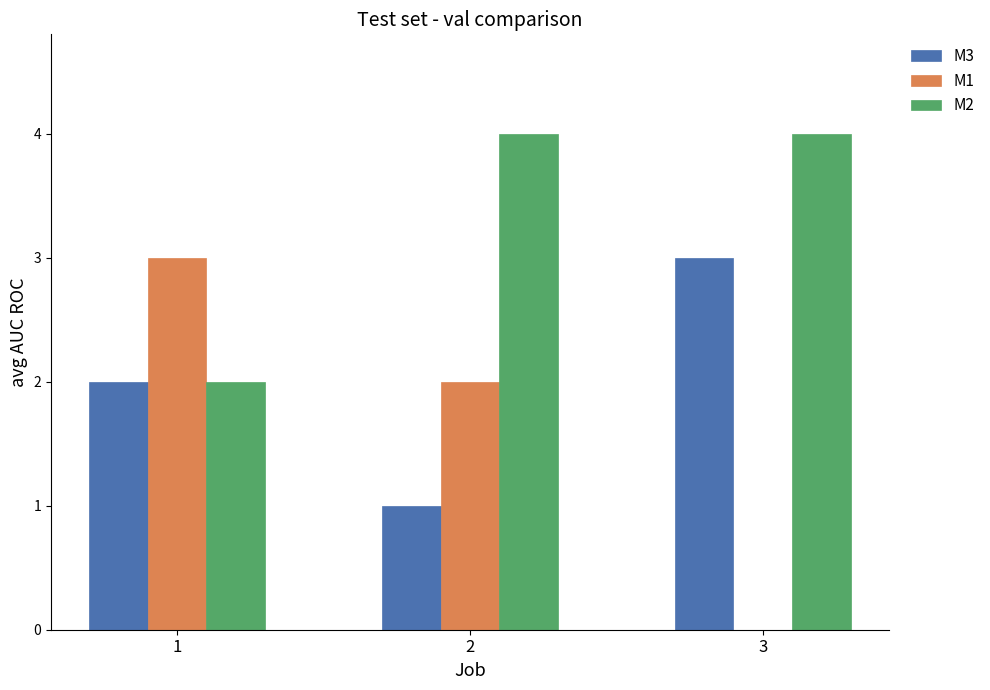

Reading left to right, list all the values displayed in this chart.

M3: 1=2	2=1	3=3
M1: 1=3	2=2	3=0
M2: 1=2	2=4	3=4